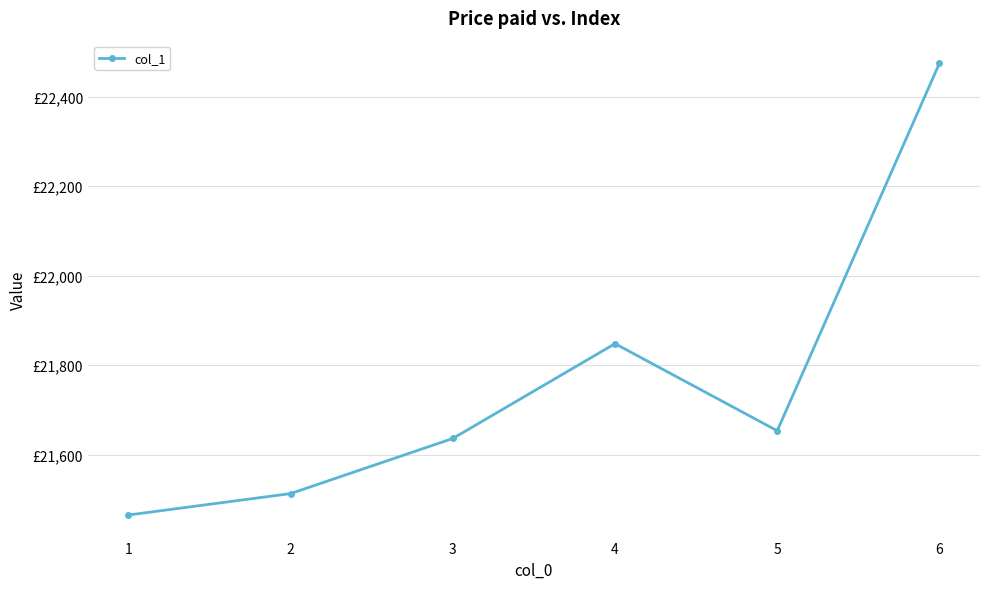

Reading left to right, extract all data points from this chart.

21465.1	21512.9	21636.1	21848.1	21653.4	22475.1